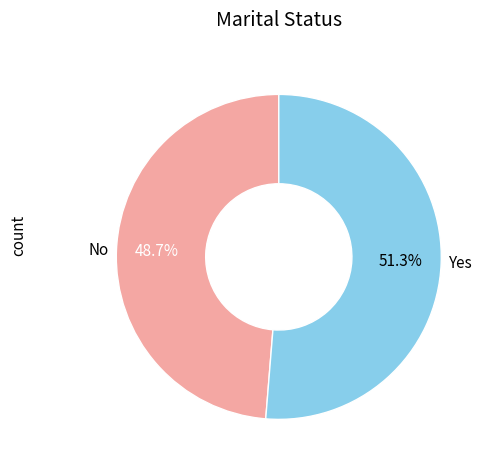

What portion of the pie excludes No?

51.3%